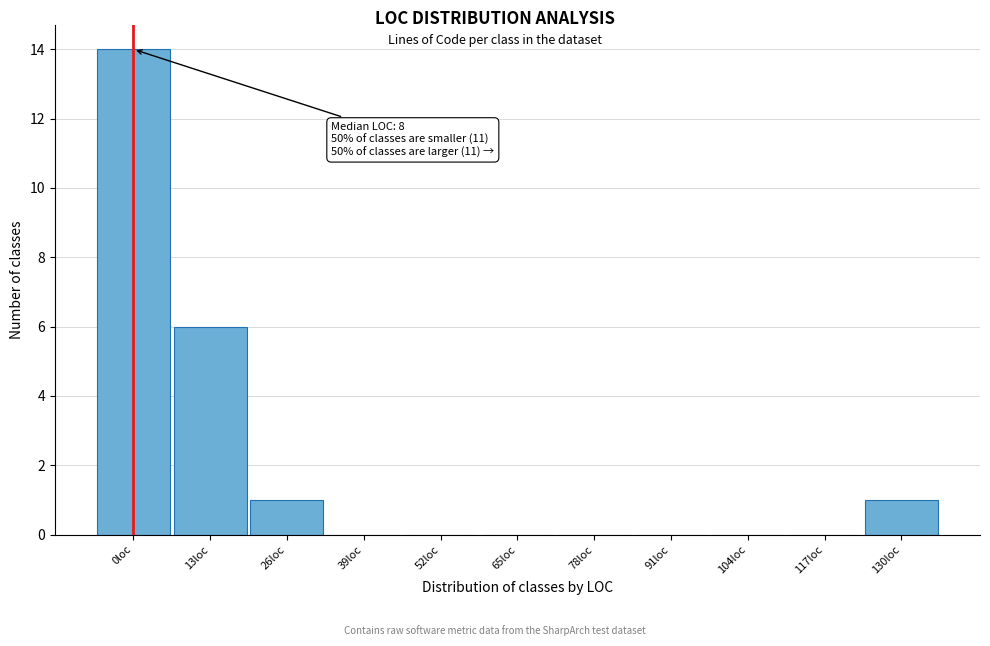

Reading left to right, extract all data points from this chart.

0loc=14	13loc=6	26loc=1	39loc=0	52loc=0	65loc=0	78loc=0	91loc=0	104loc=0	117loc=0	130loc=1